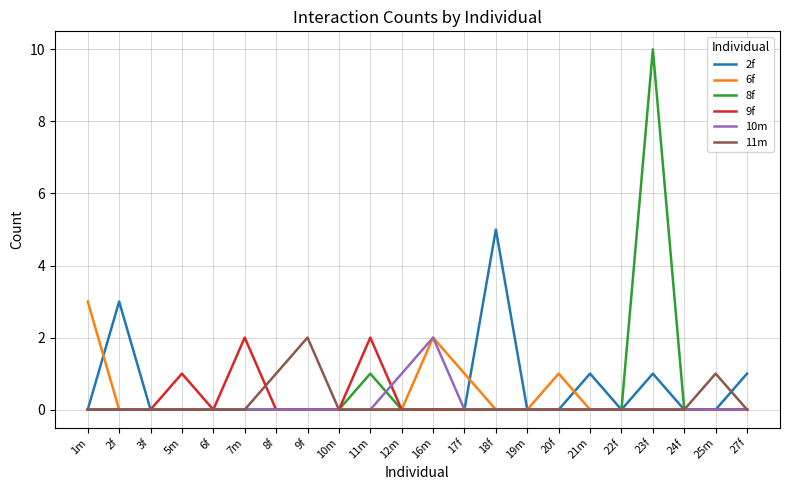

What position from the left is 23f?

19